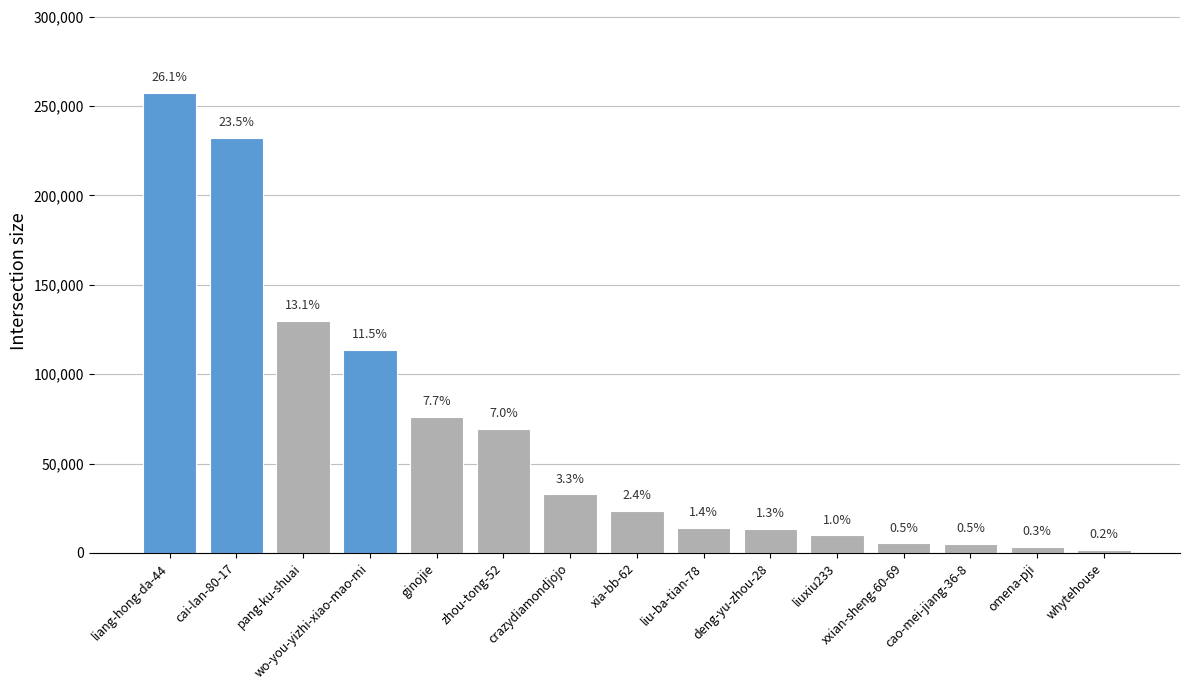

What is the change in value from zhou-tong-52 to cao-mei-jiang-36-8?

-64139